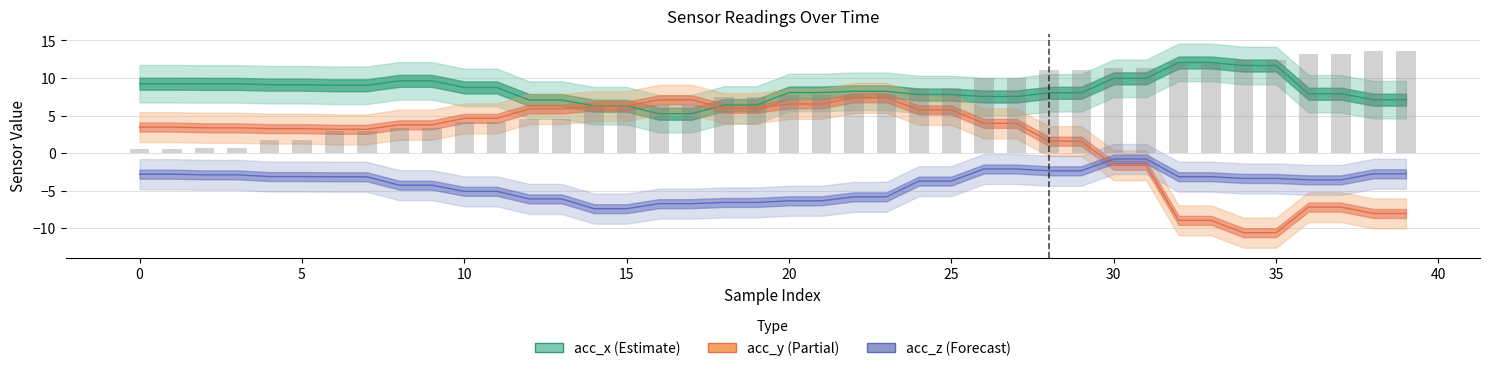

How many categories are shown in the chart?

40